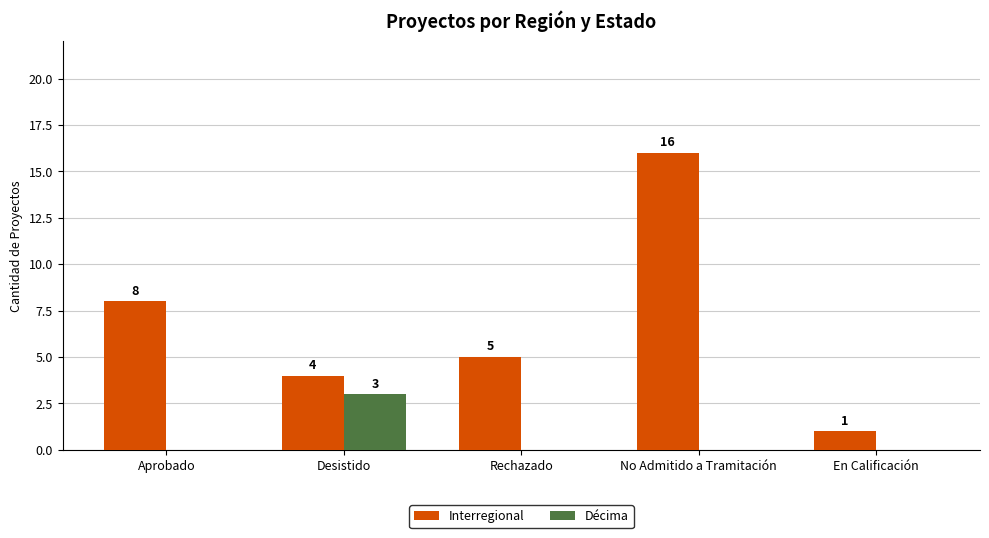

Which series has the largest range (max minus min)?

Interregional